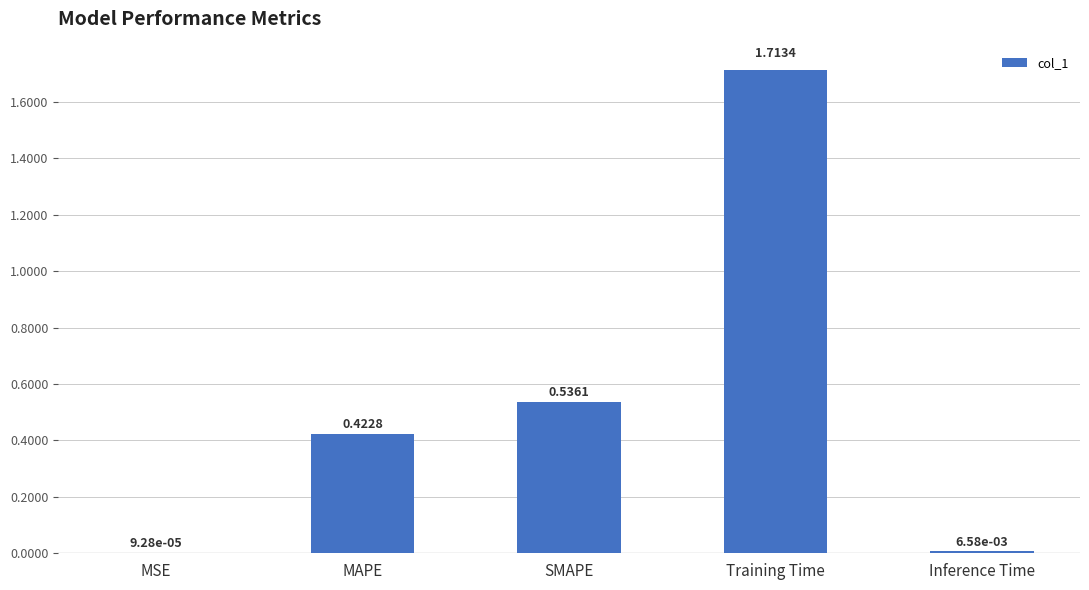

What is the sum of all values?

2.7